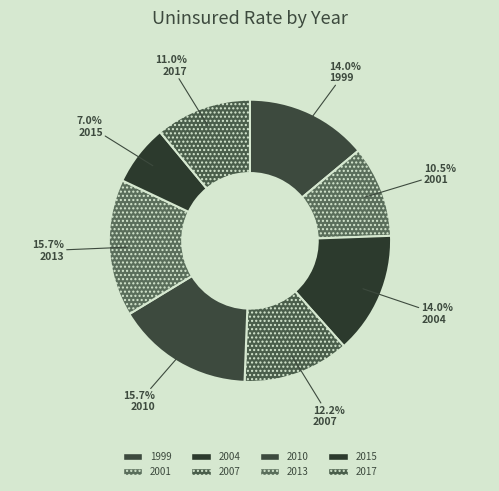

What is the largest slice in the pie chart?

2010